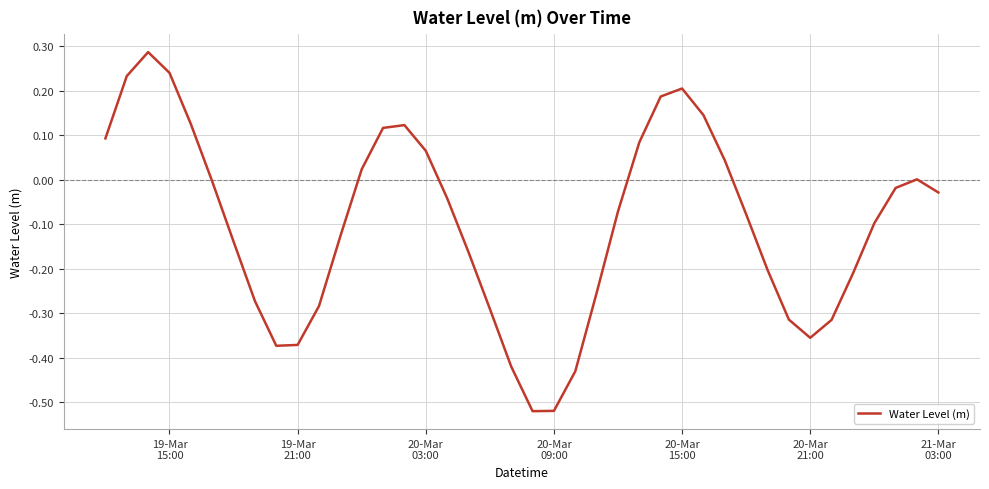

How many categories are shown in the chart?

40